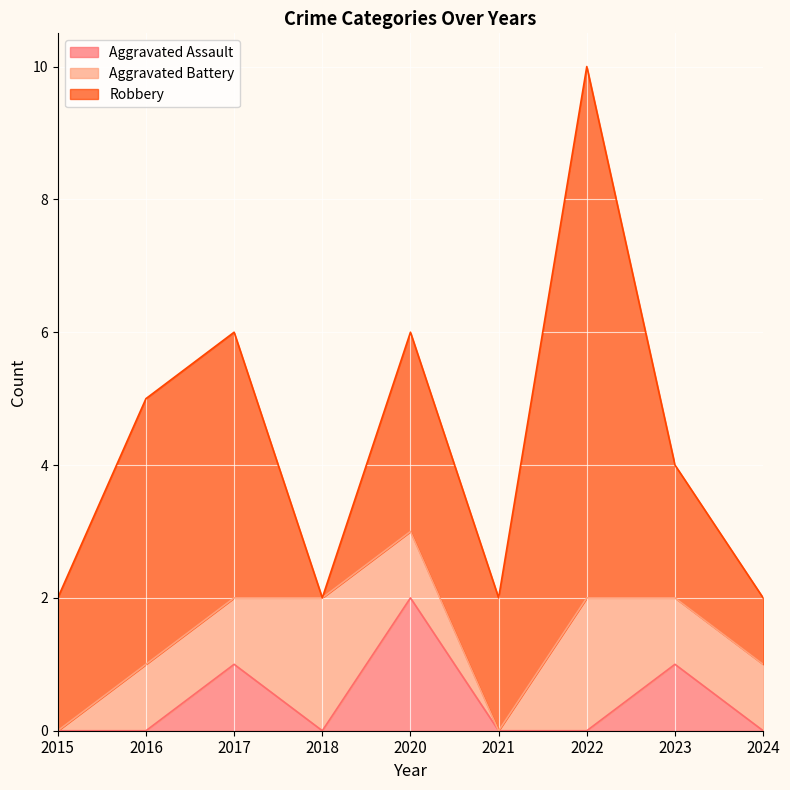

Reading right to left, extract all data points from this chart.

Aggravated Assault: 2024=0	2023=1	2022=0	2021=0	2020=2	2018=0	2017=1	2016=0	2015=0
Aggravated Battery: 2024=1	2023=1	2022=2	2021=0	2020=1	2018=2	2017=1	2016=1	2015=0
Robbery: 2024=1	2023=2	2022=8	2021=2	2020=3	2018=0	2017=4	2016=4	2015=2